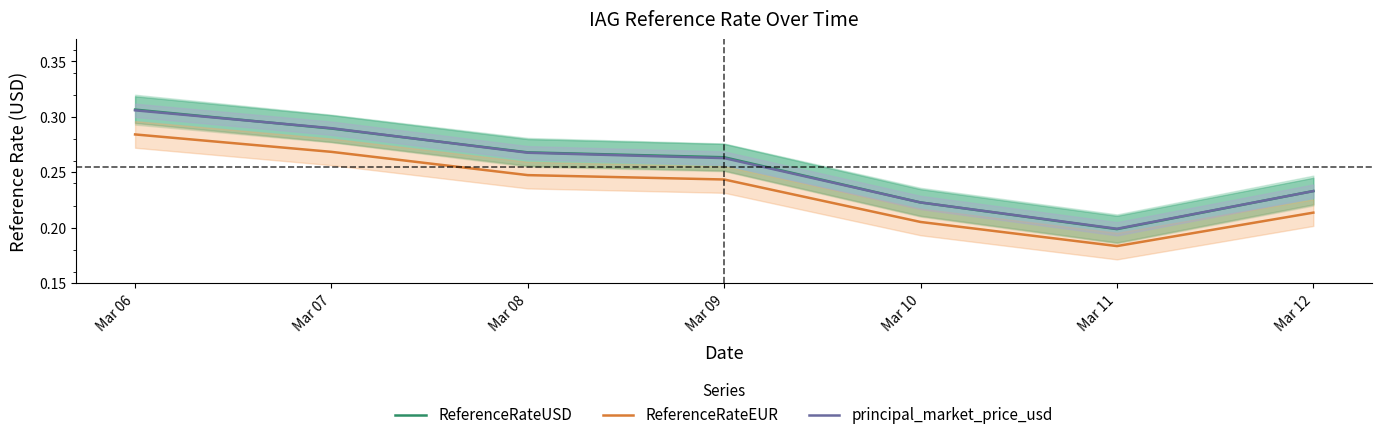

At which category is the sum across all series the highest?

Mar 06